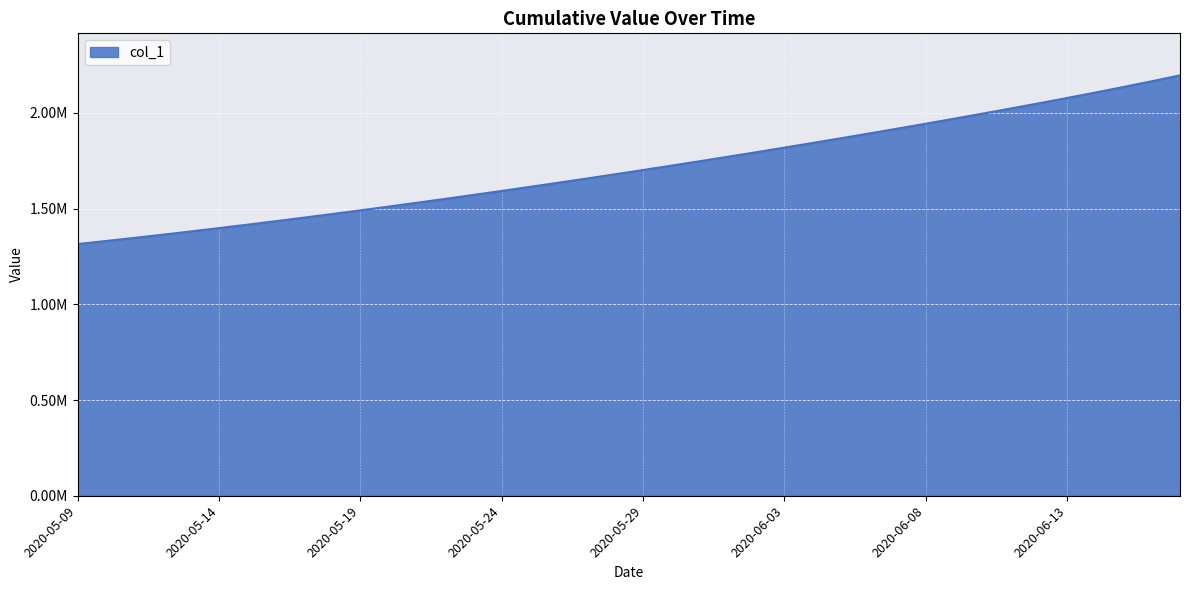

Is this an area chart (filled region under the line)?

Yes